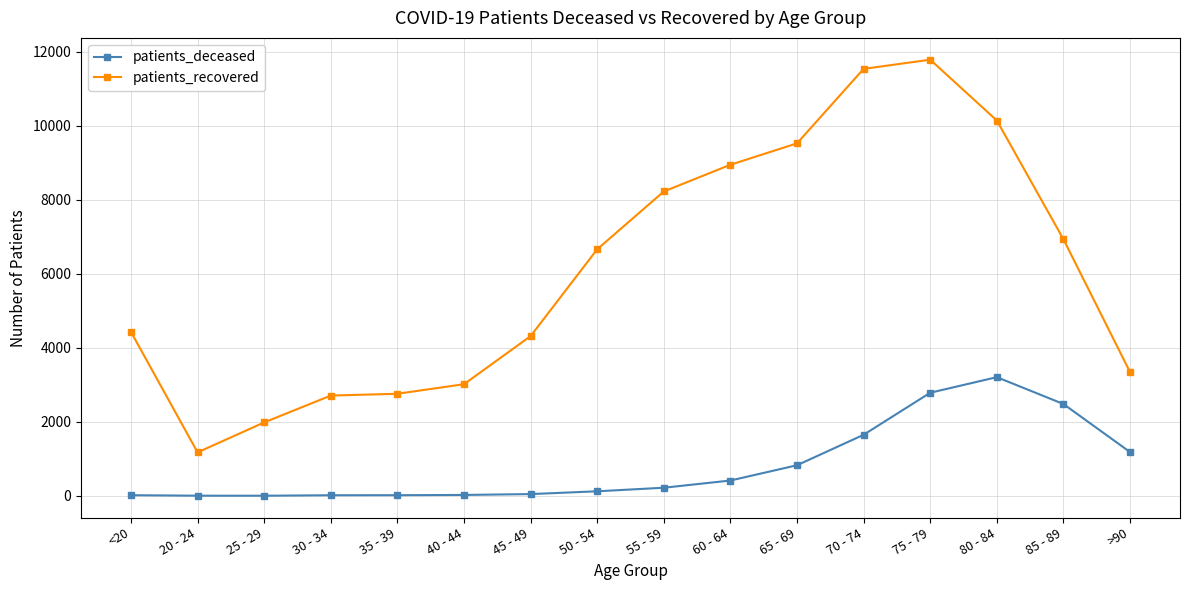

At which label is patients_deceased closest to 1605?

70 - 74